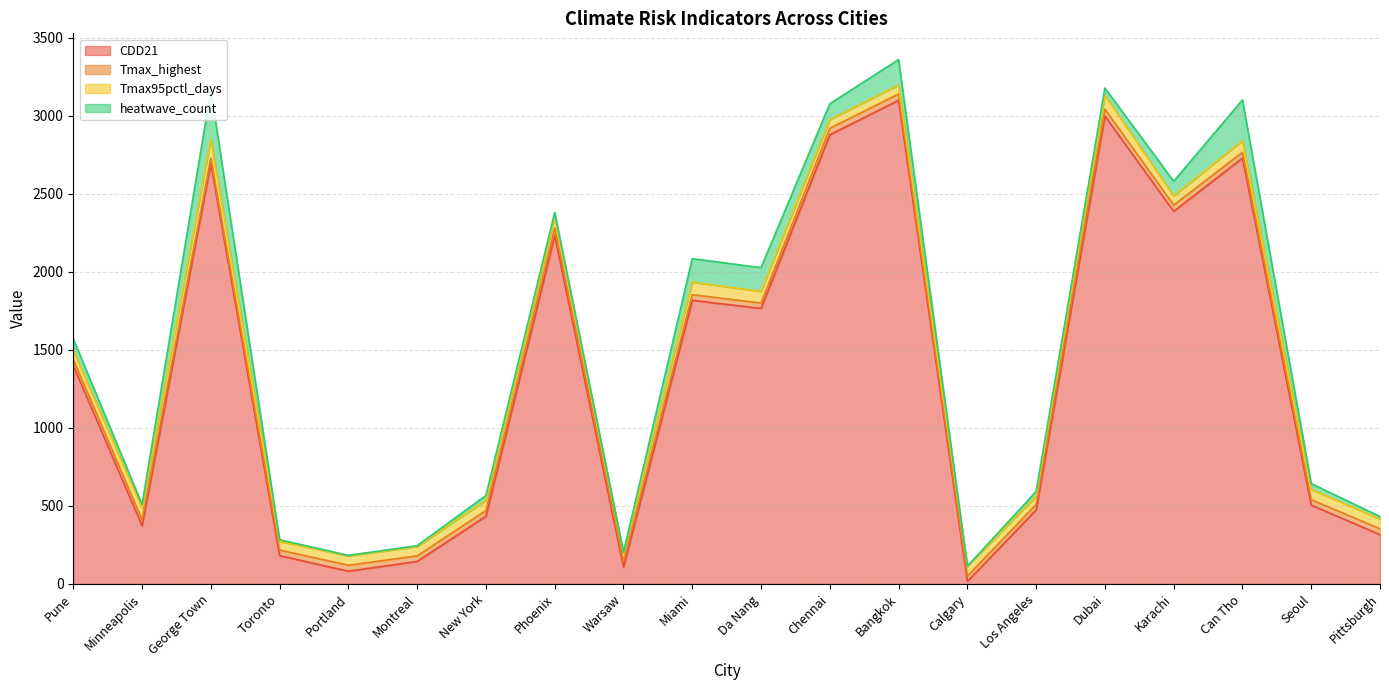

Between which two adjacent categories do Tmax95pctl_days and heatwave_count first intersect?

Pune and Minneapolis